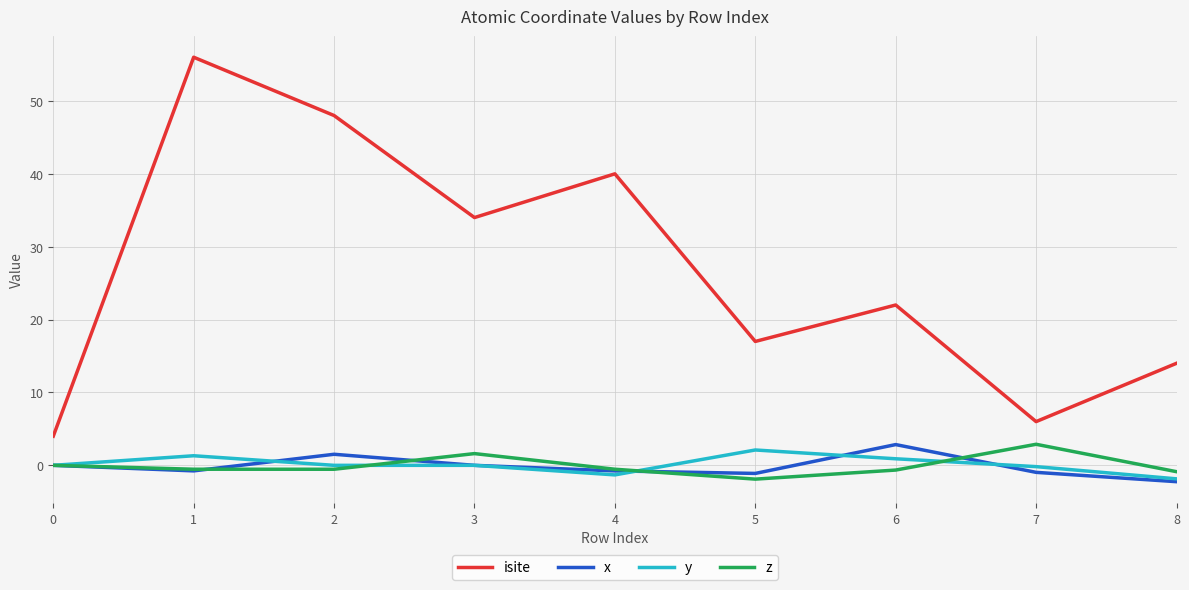

True or false: z has a value of 0.0 at 0.

True